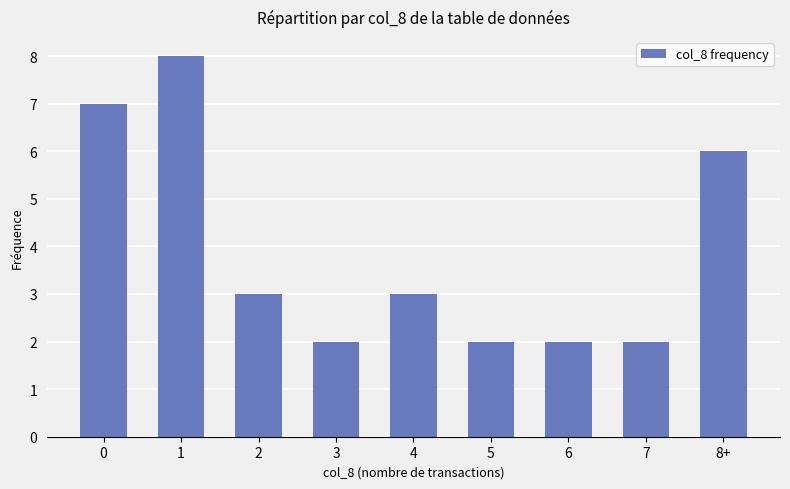

The chart shows a value of 13 at 1. True or false?

False